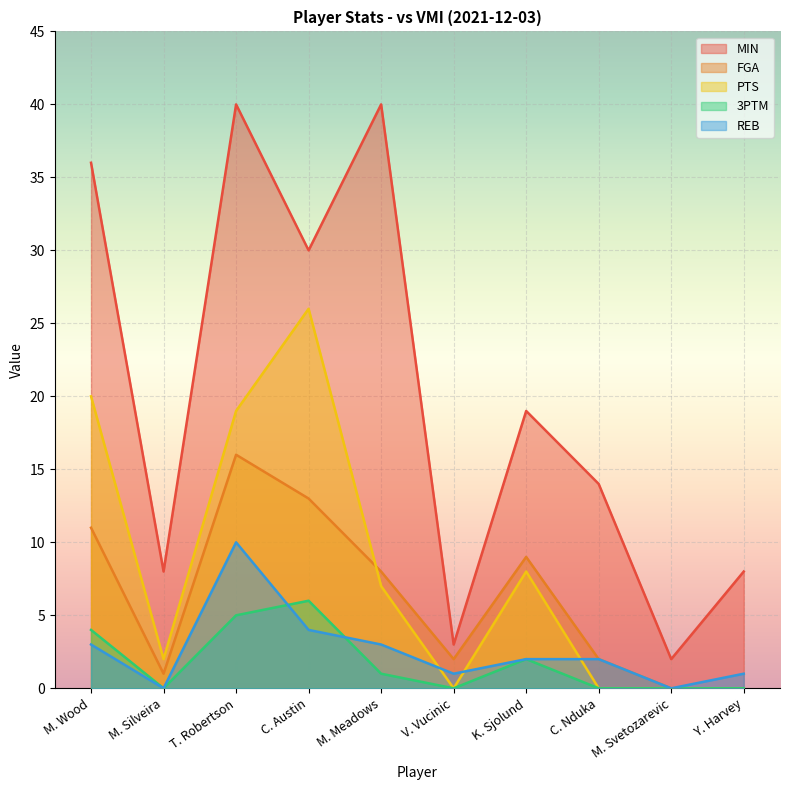

The value of FGA at C. Nduka is 2. True or false?

True